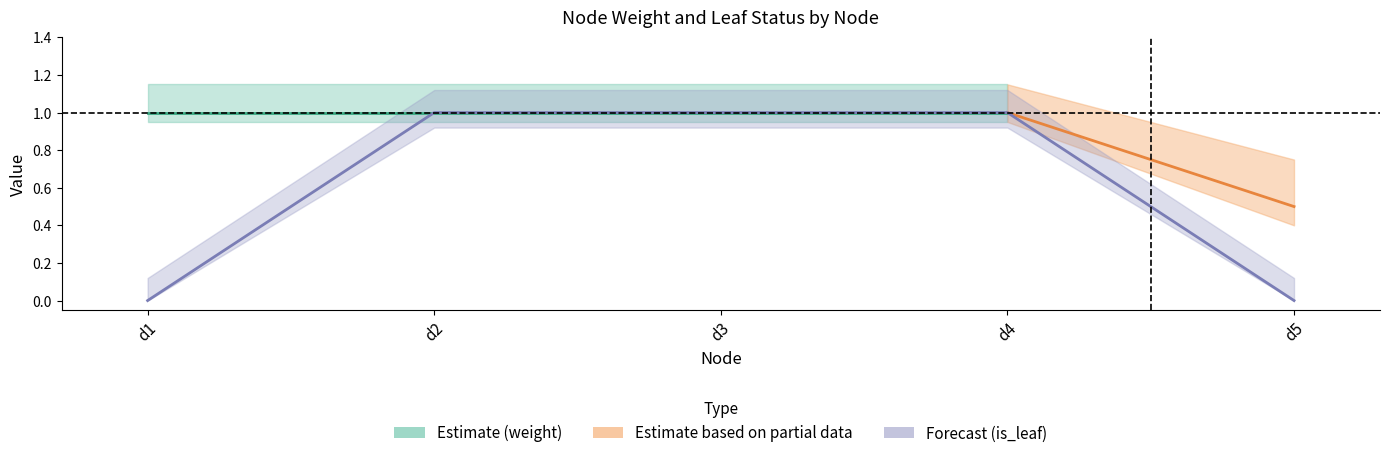

How many values are above zero?

3